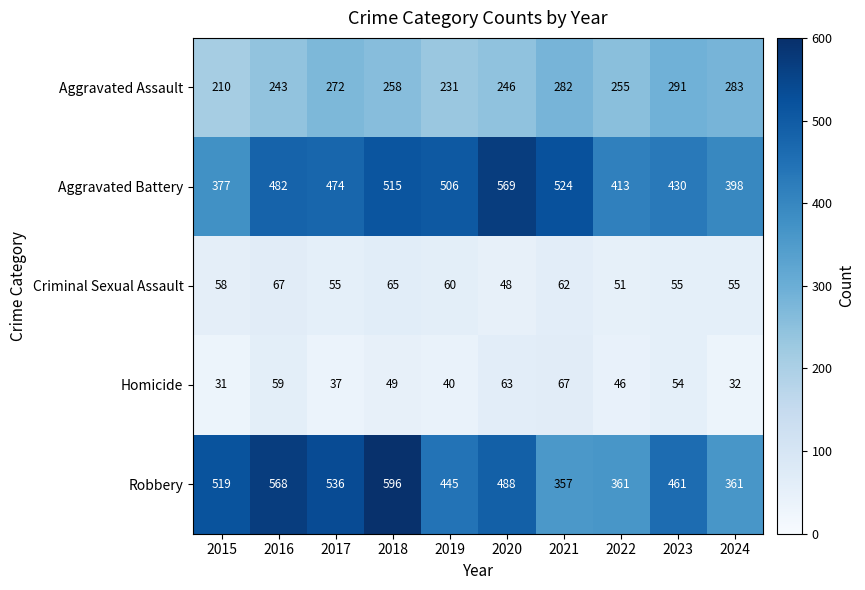

What is the difference between the Aggravated Battery values at 2023 and 2019?

76